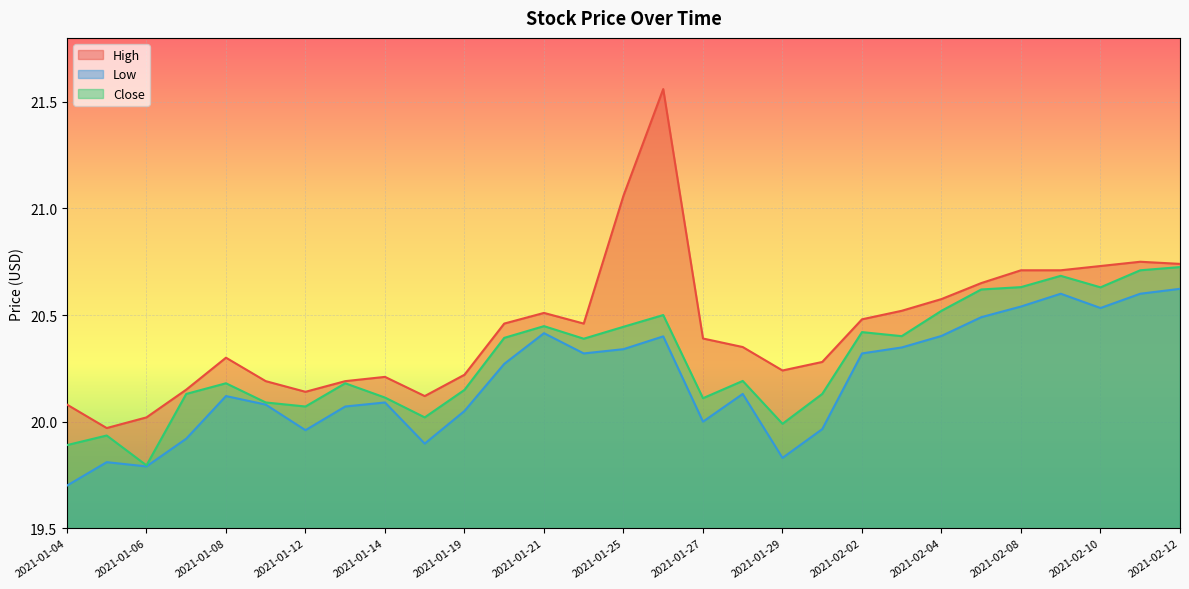

Which series has the largest range (max minus min)?

High